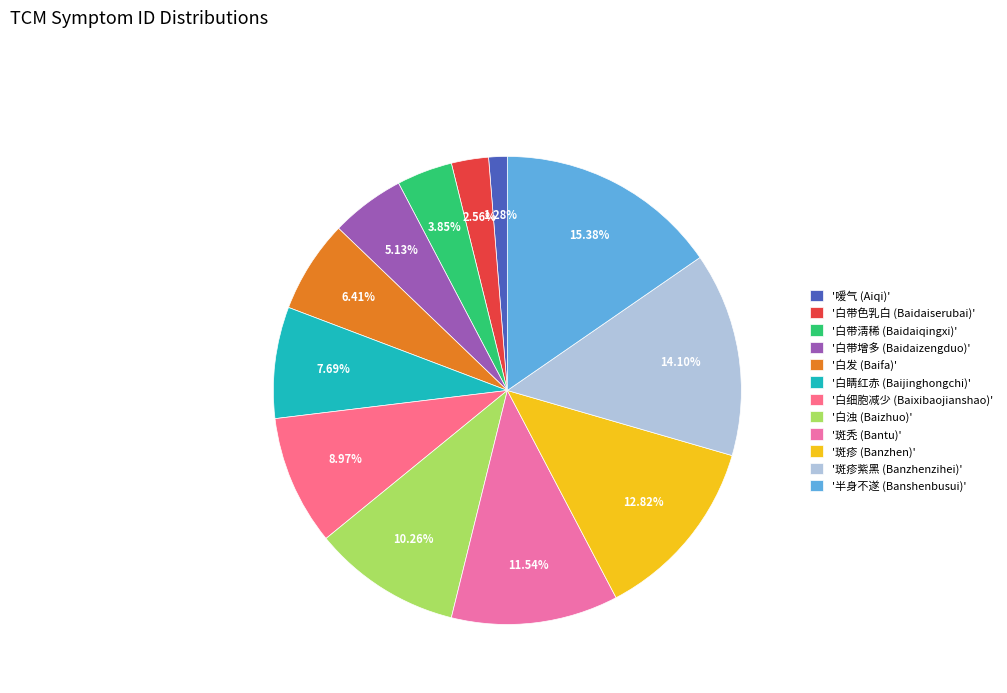

Which slice is the smallest?

'嗳气 (Aiqi)'